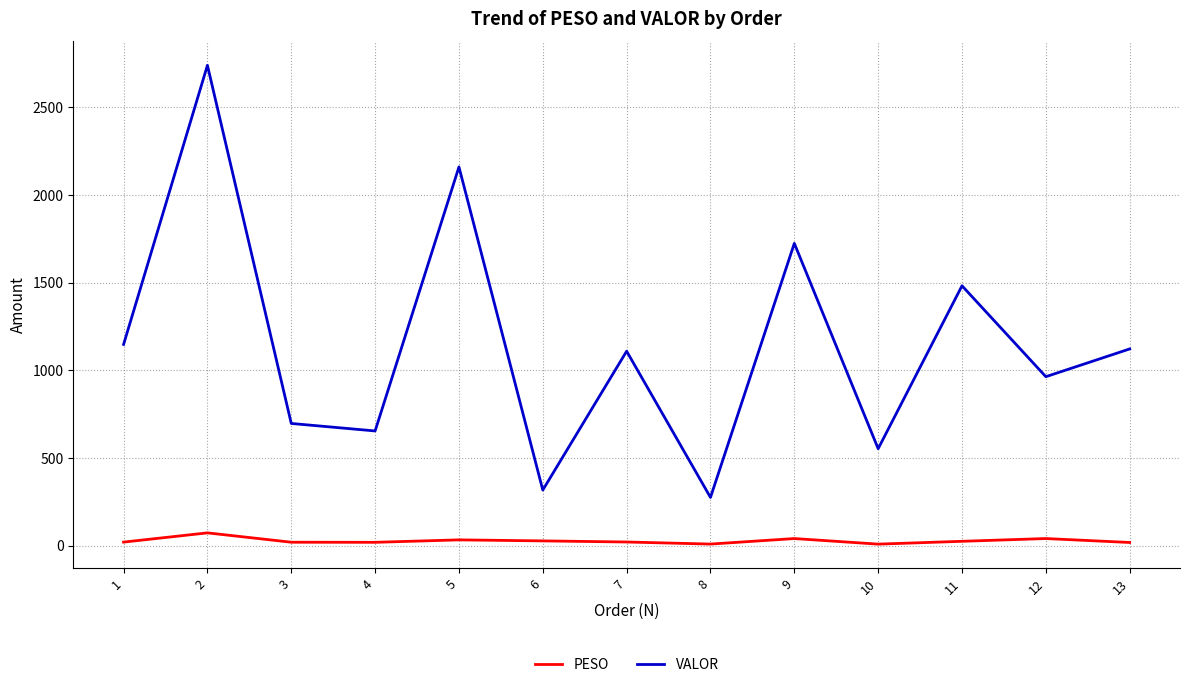

What is the greatest value displayed?

2738.7